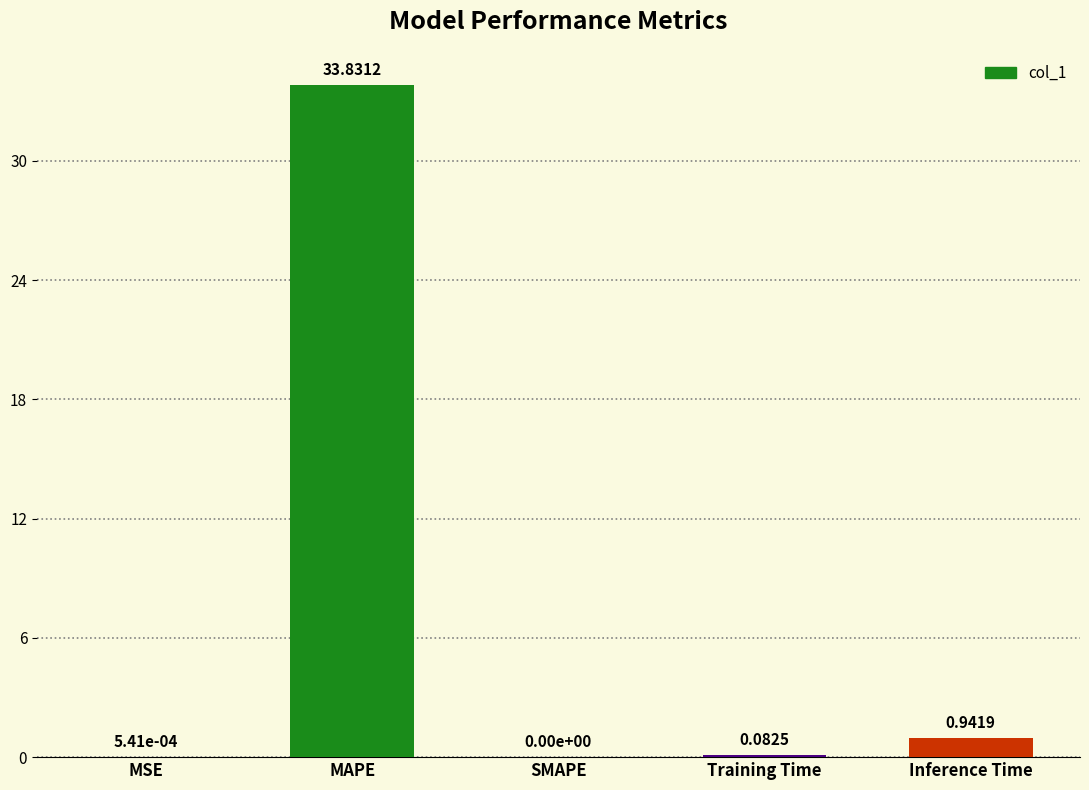

How many values are above zero?

4